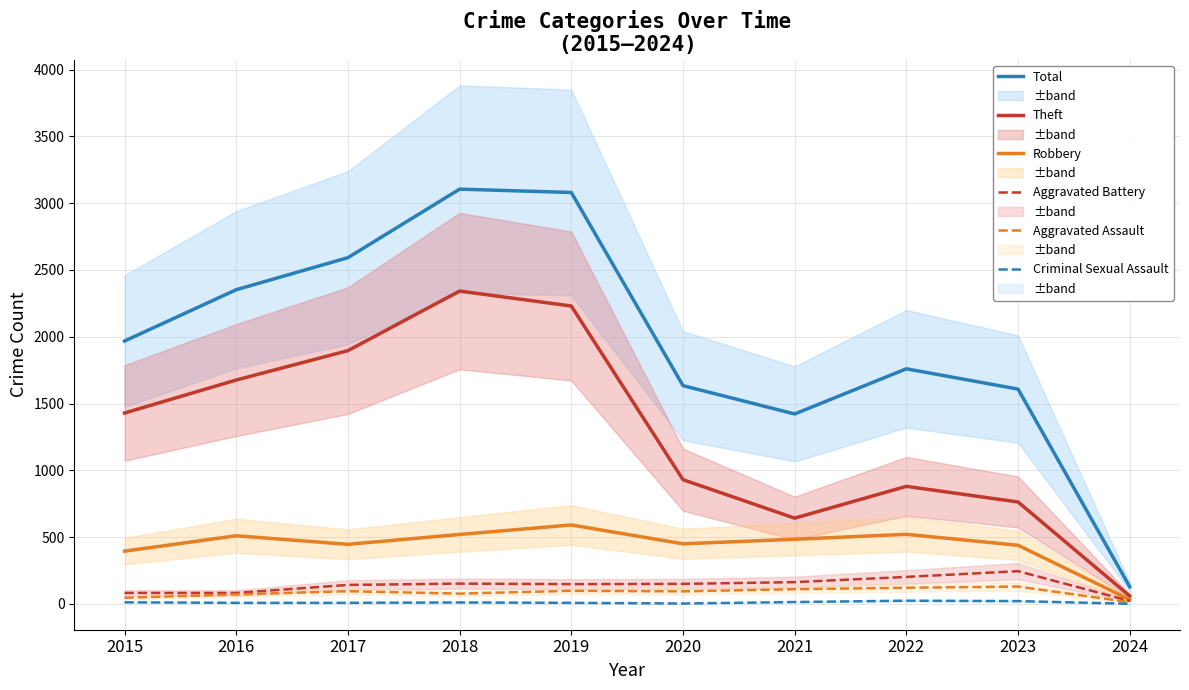

Does the chart display data point markers on the line(s)?

No